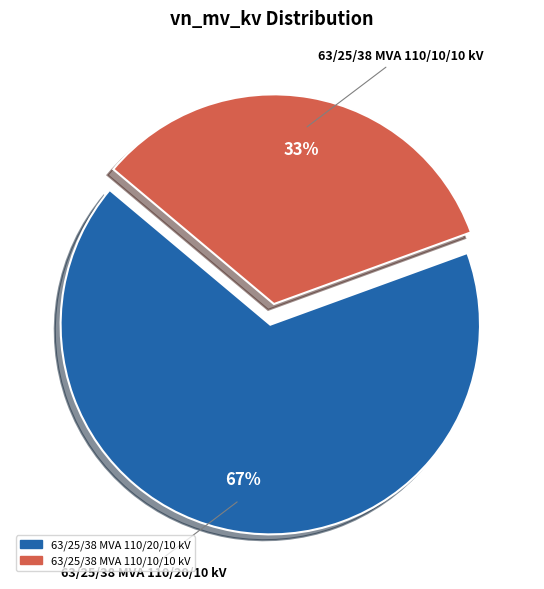

Approximately how many times larger is the value at 63/25/38 MVA 110/10/10 kV compared to 63/25/38 MVA 110/20/10 kV?

0.5